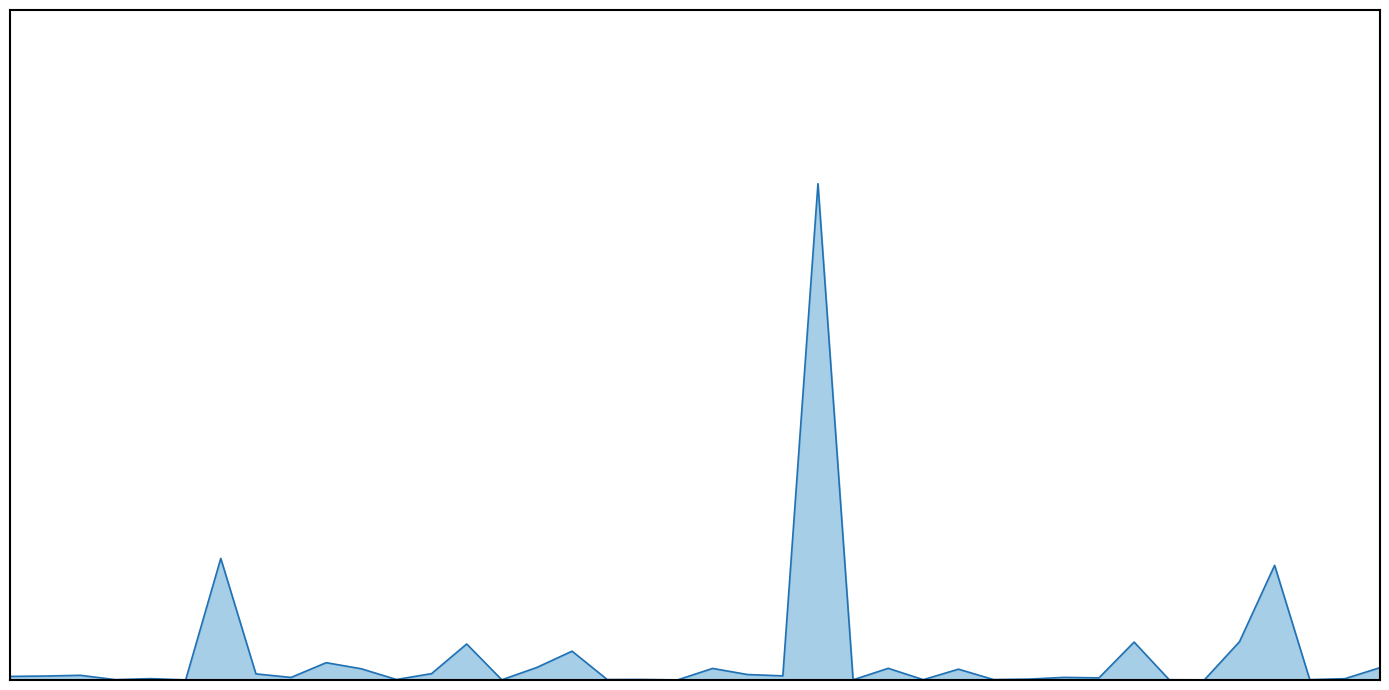

Is this an area chart (filled region under the line)?

Yes